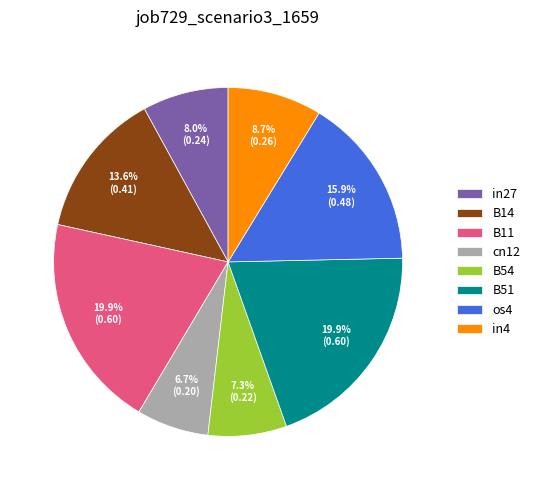

To the nearest percent, what portion does os4 represent?

16%